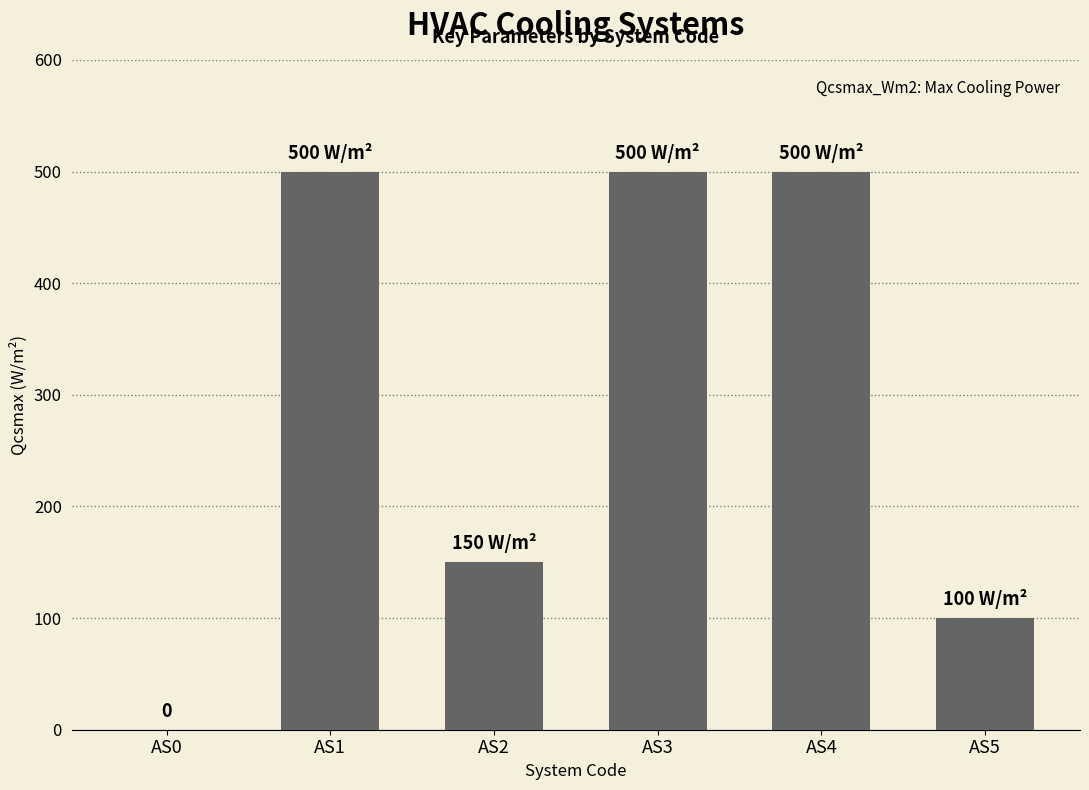

The chart shows a value of 500 at AS1. True or false?

True